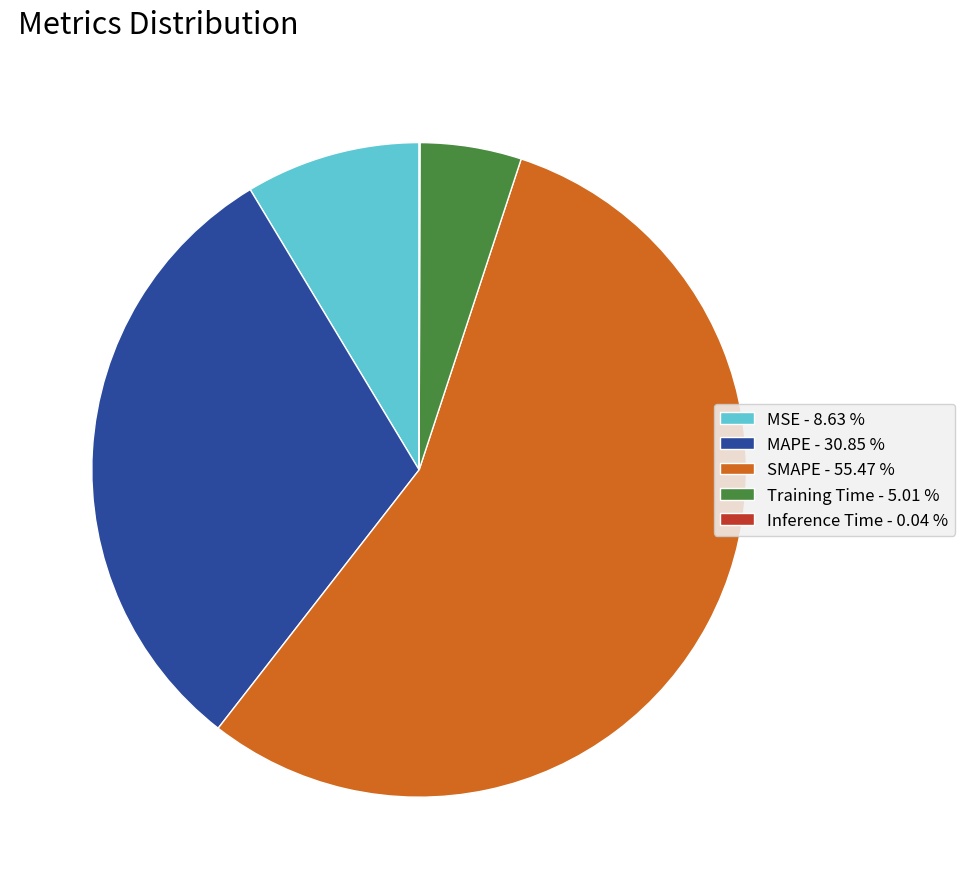

Does any single category account for the majority?

Yes